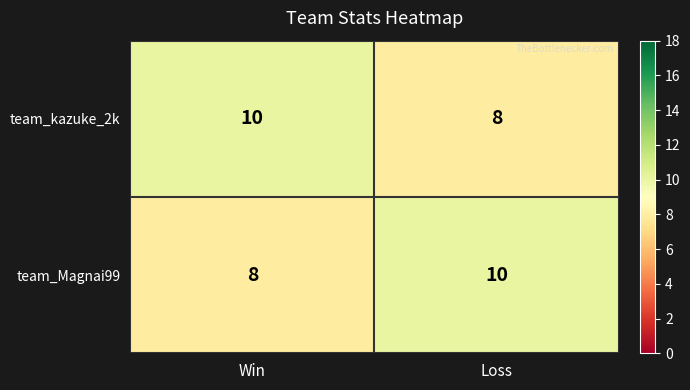

Rank the series at Loss from lowest to highest value.

team_kazuke_2k, team_Magnai99